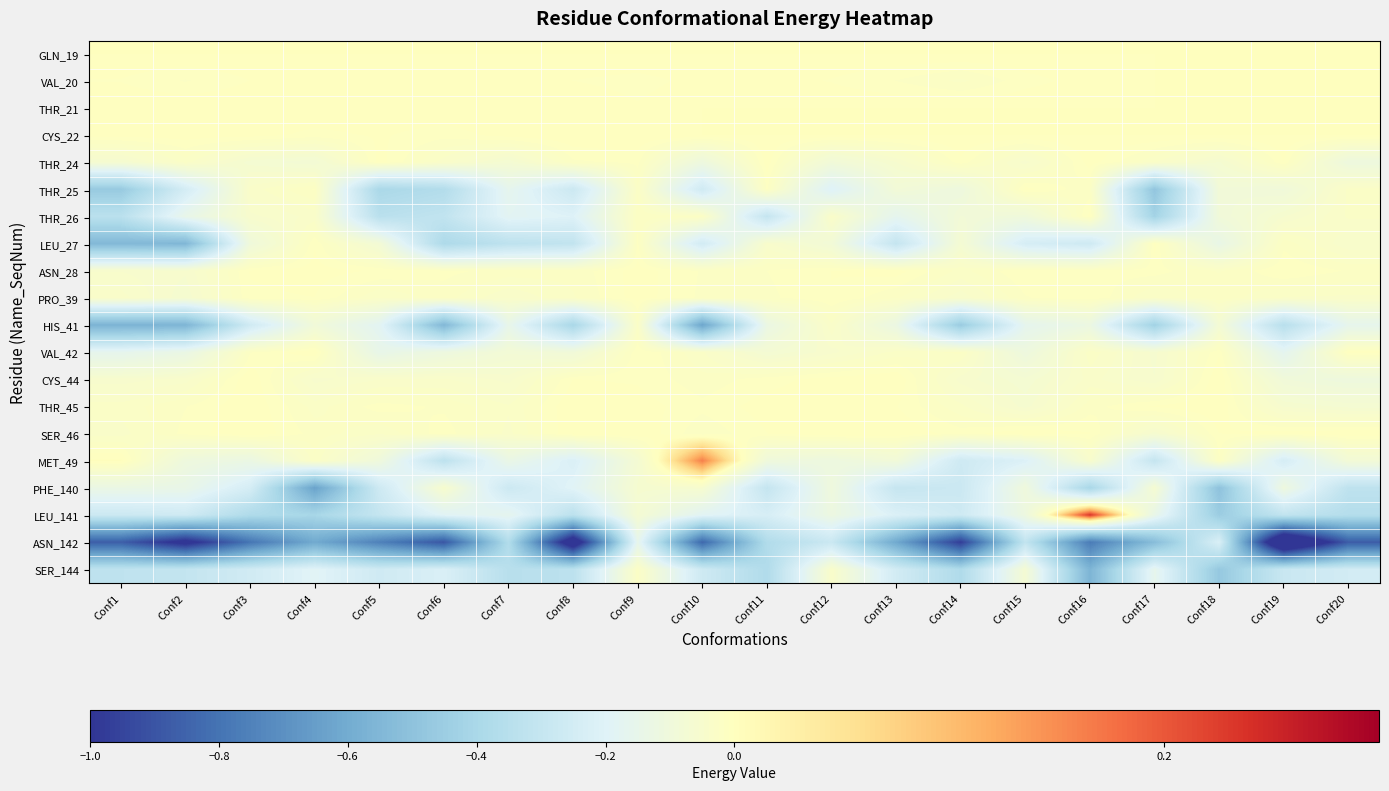

Which series has the widest spread of values?

ASN_142